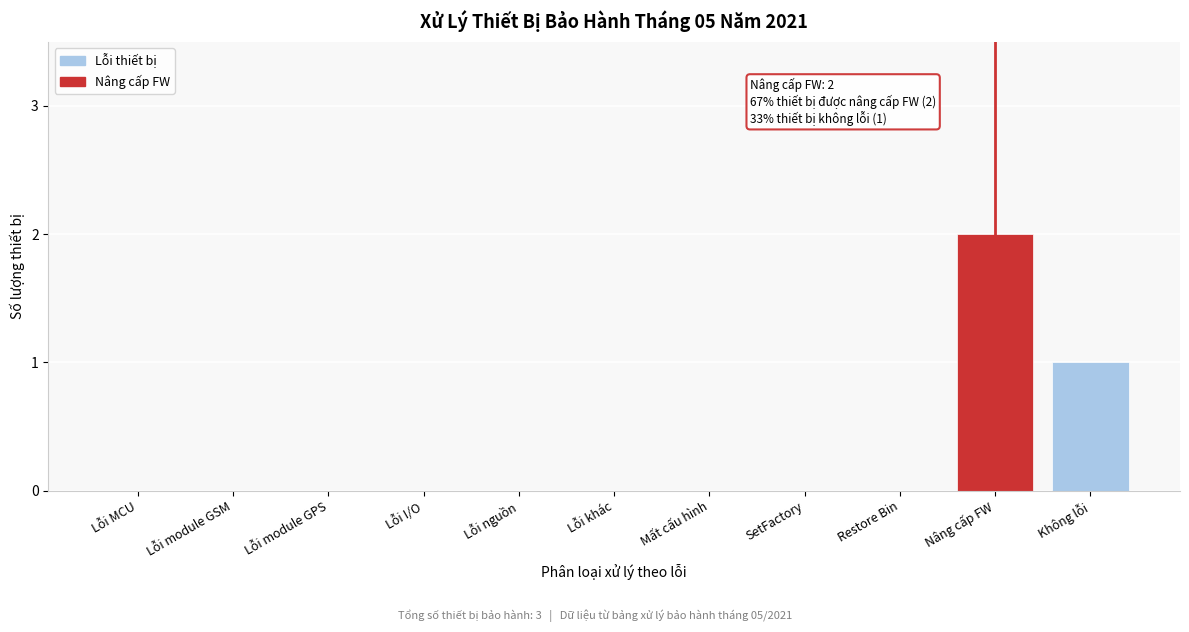

Reading left to right, what are all the values shown in this chart?

Lỗi MCU=0	Lỗi module GSM=0	Lỗi module GPS=0	Lỗi I/O=0	Lỗi nguồn=0	Lỗi khác=0	Mất cấu hình=0	SetFactory=0	Restore Bin=0	Nâng cấp FW=2	Không lỗi=1